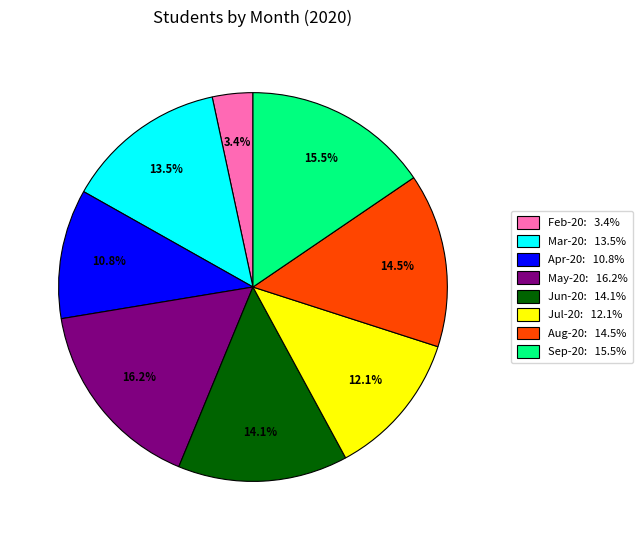

Is there a majority slice in this chart?

No